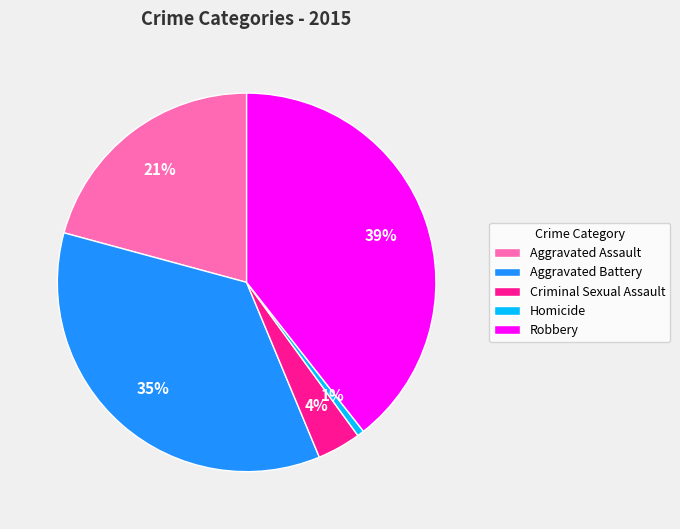

To the nearest percent, what is the average slice percentage?

20%